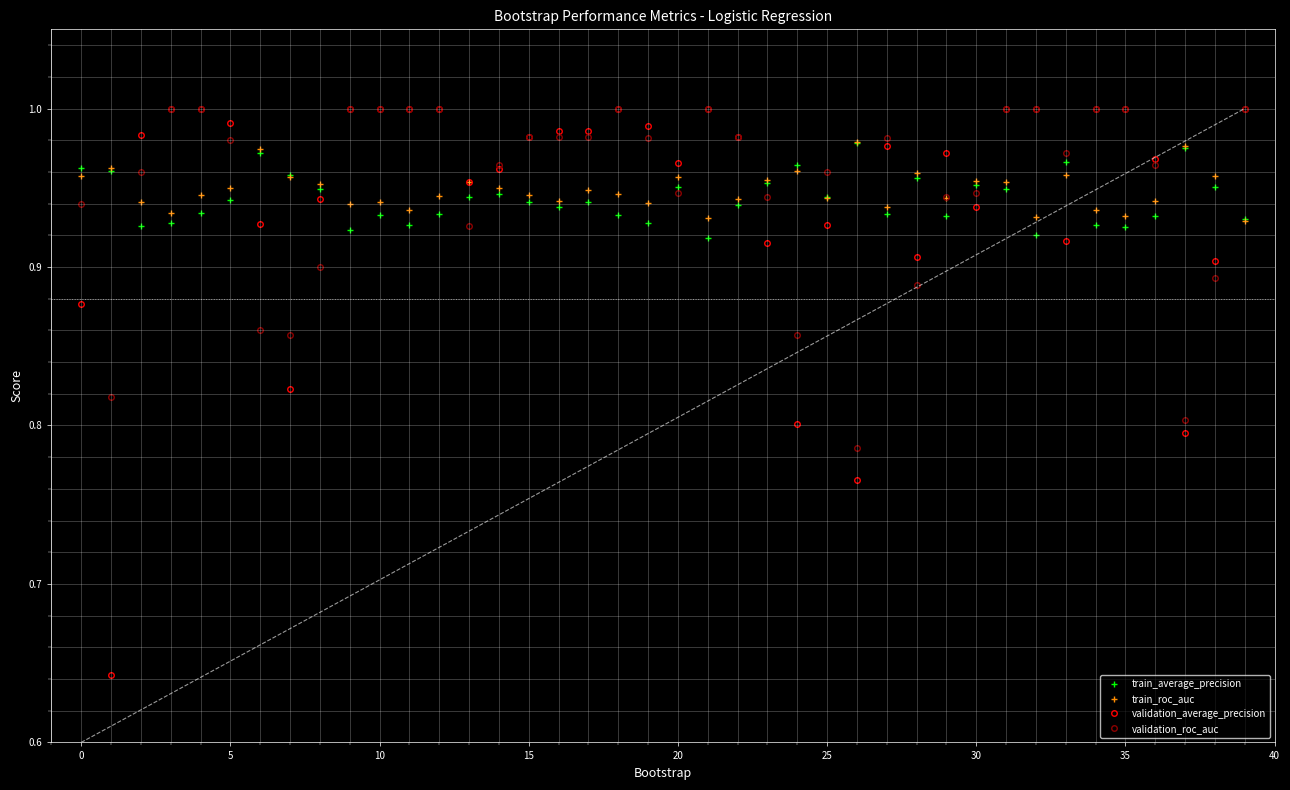

What is the approximate value of train_average_precision at 18?

0.9